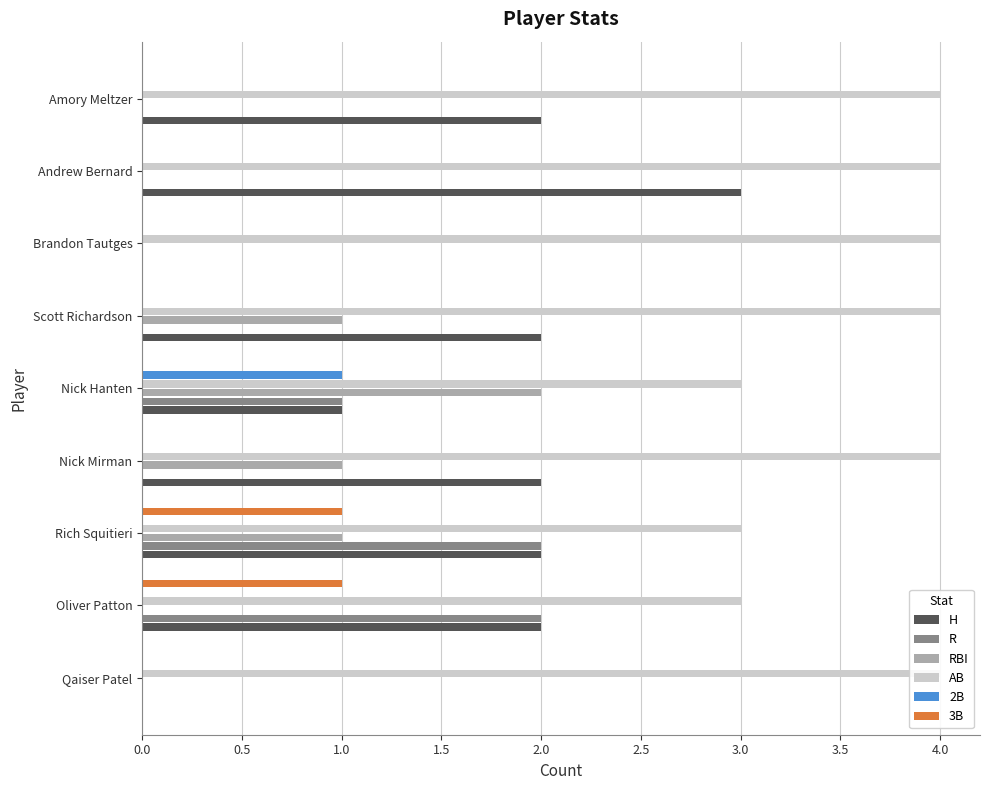

How many bars are there in total?

54